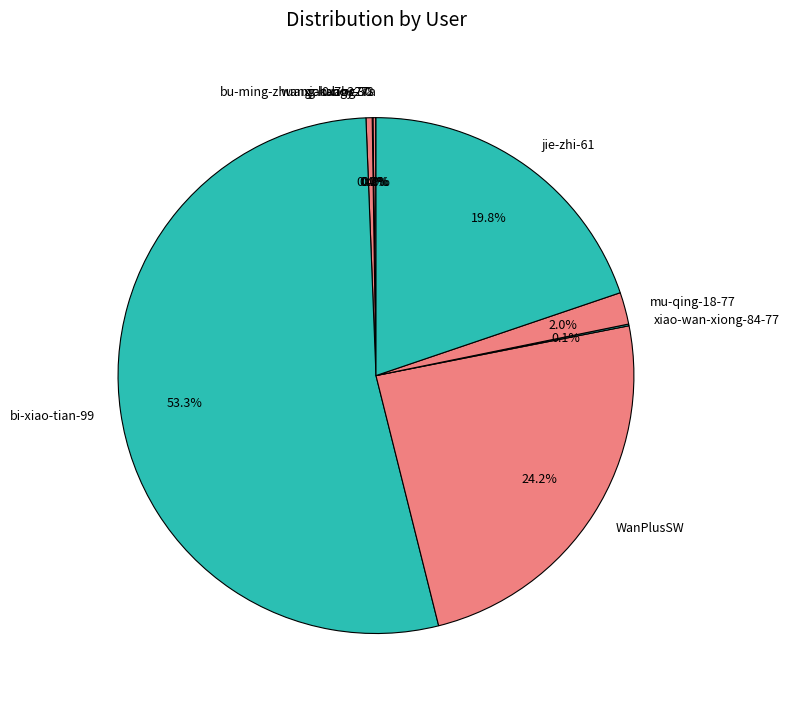

Is the sum of mu-qing-18-77 and jie-zhi-61 greater than half?

No